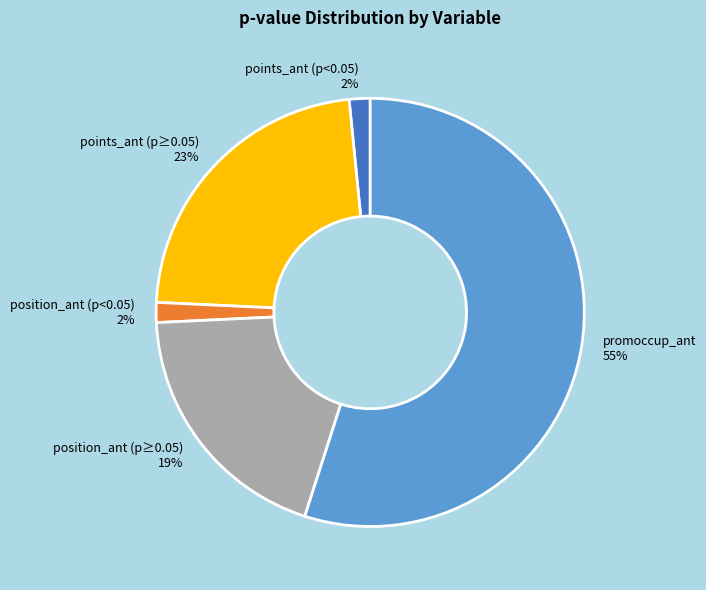

The position_ant (p<0.05) 2% slice represents 2% of the pie. True or false?

True